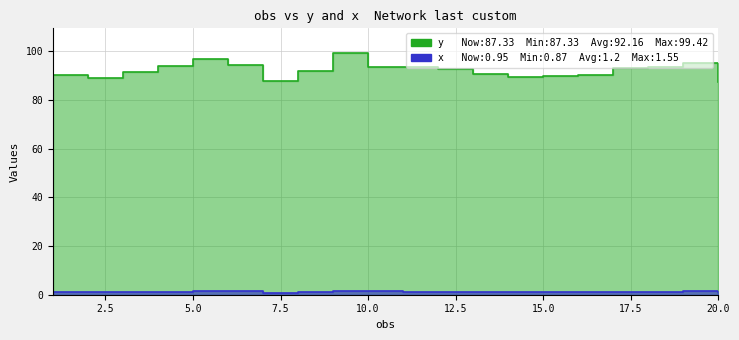

Reading right to left, extract all data points from this chart.

y: 20=87.3	19=95.0	18=93.4	17=93.2	16=90.4	15=89.8	14=89.5	13=90.6	12=92.5	11=93.5	10=93.7	9=99.4	8=91.8	7=87.6	6=94.5	5=96.7	4=93.7	3=91.4	2=89.0	1=90.0
x: 20=0.9	19=1.4	18=1.3	17=1.3	16=1.2	15=1.1	14=1.0	13=1.0	12=1.1	11=1.2	10=1.4	9=1.6	8=1.2	7=0.9	6=1.4	5=1.5	4=1.3	3=1.1	2=1.0	1=1.0